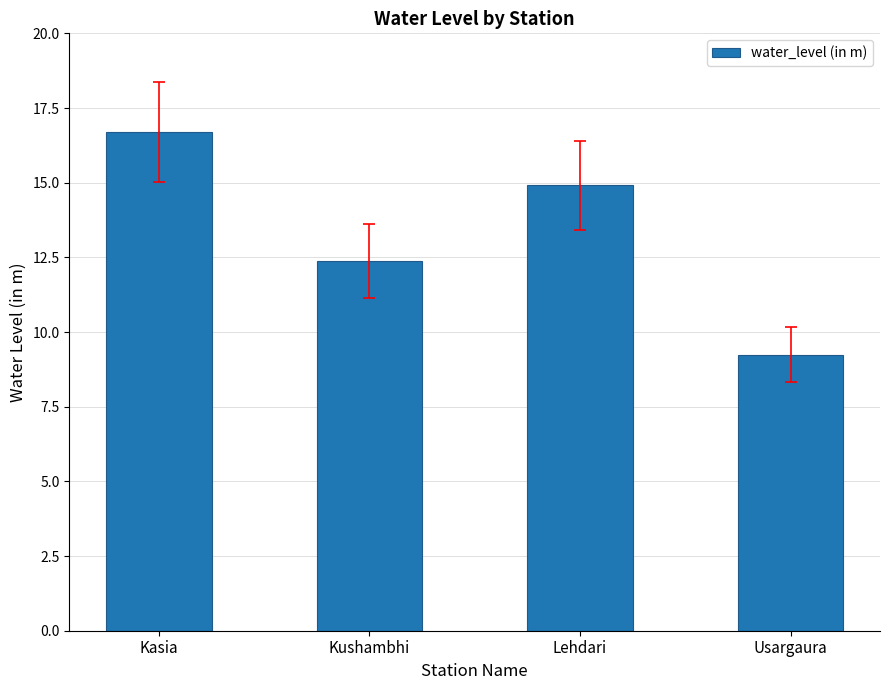

Reading left to right, what are all the values shown in this chart?

16.7	12.4	14.9	9.2